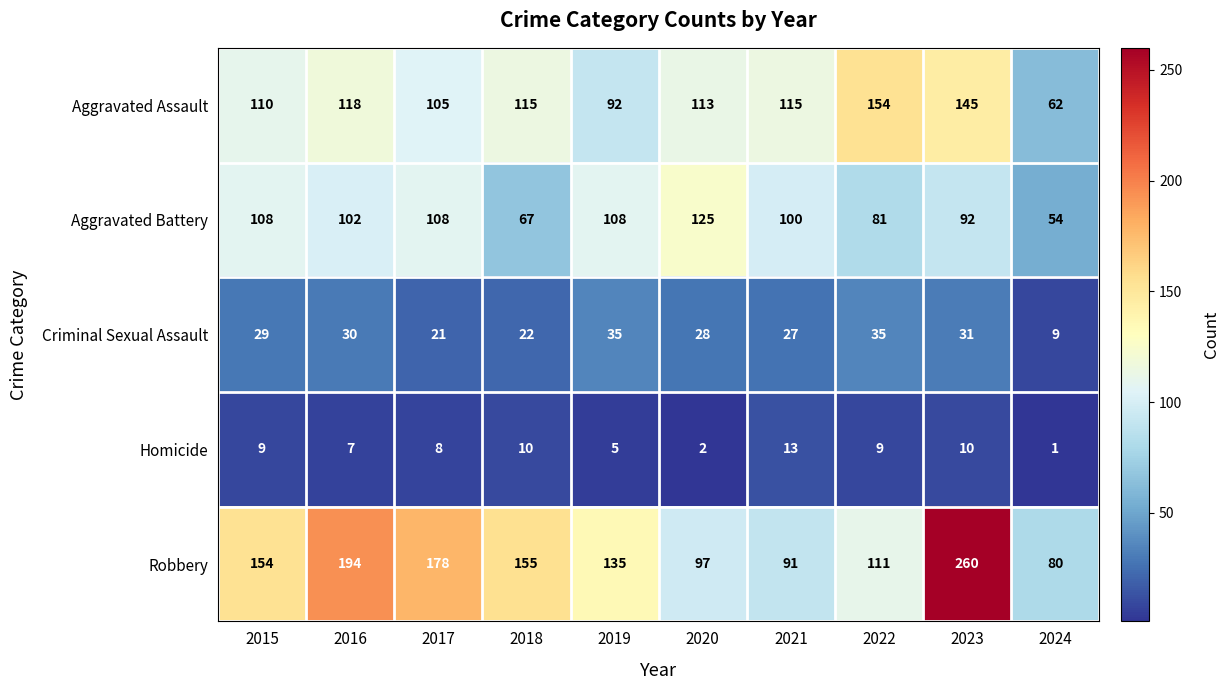

What is the highest value of the Criminal Sexual Assault series?

35